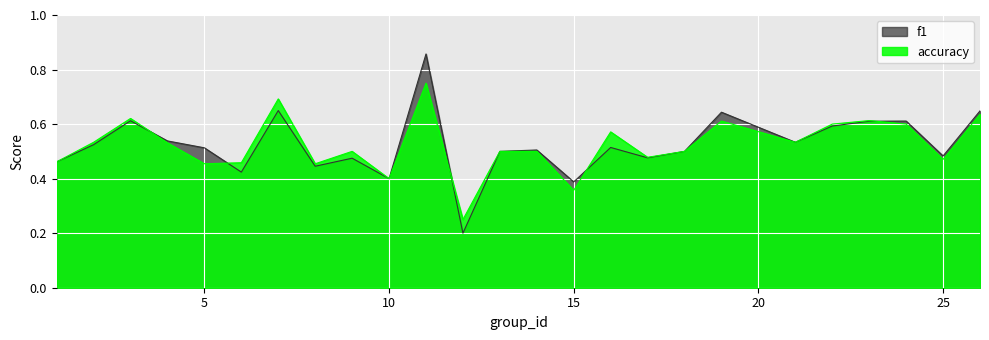

Read the accuracy value at 6.

0.5